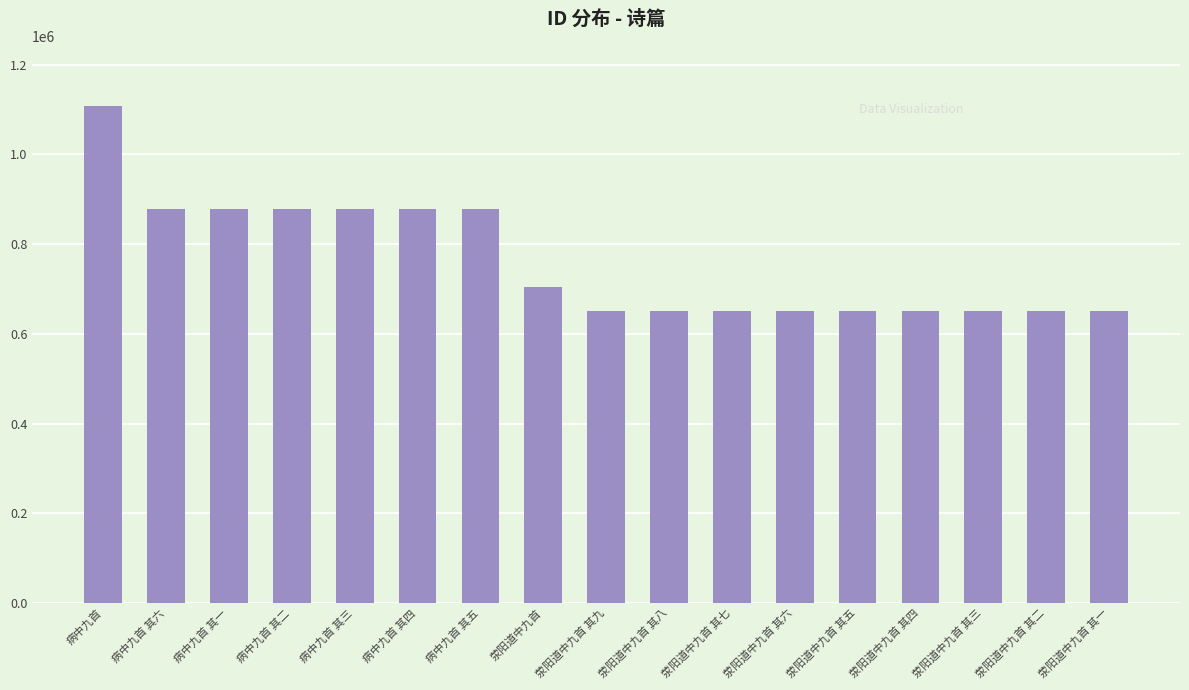

Approximately how many times larger is the value at 荥阳道中九首 其一 compared to 荥阳道中九首 其四?

1.0